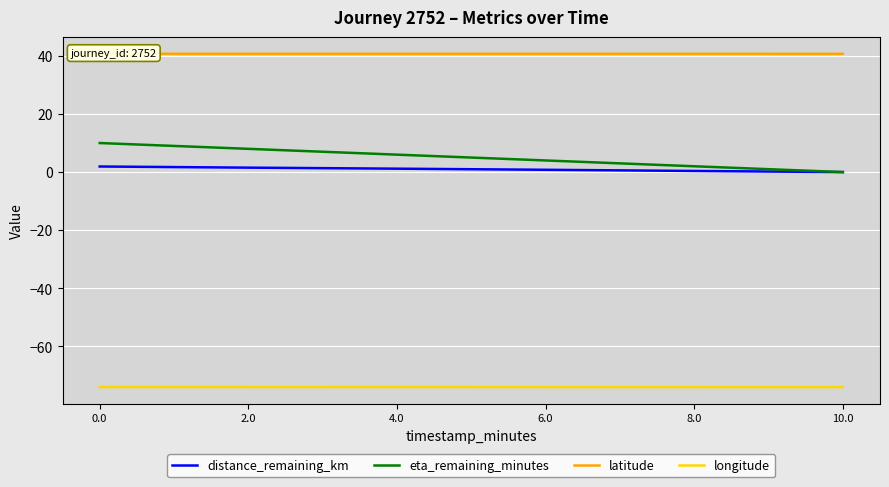

Reading right to left, extract all data points from this chart.

distance_remaining_km: 0.0	0.4	0.8	1.2	1.5	1.9
eta_remaining_minutes: 0.0	2.0	4.0	6.0	8.0	10.0
latitude: 40.7	40.7	40.7	40.7	40.7	40.7
longitude: -74.0	-74.0	-74.0	-74.0	-74.0	-74.0